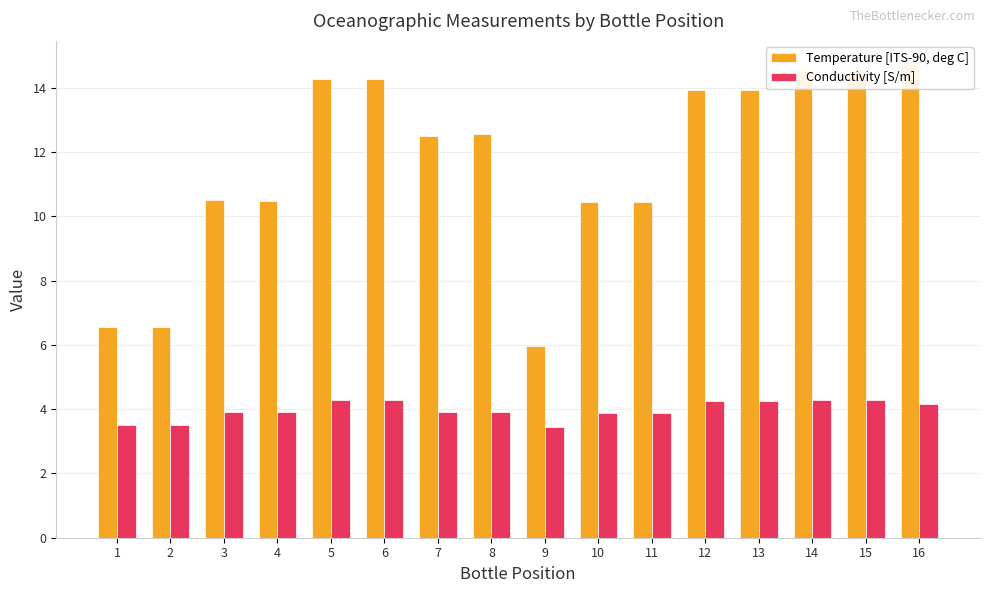

Rank the series by their maximum value, from highest to lowest.

Temperature [ITS-90, deg C], Conductivity [S/m]